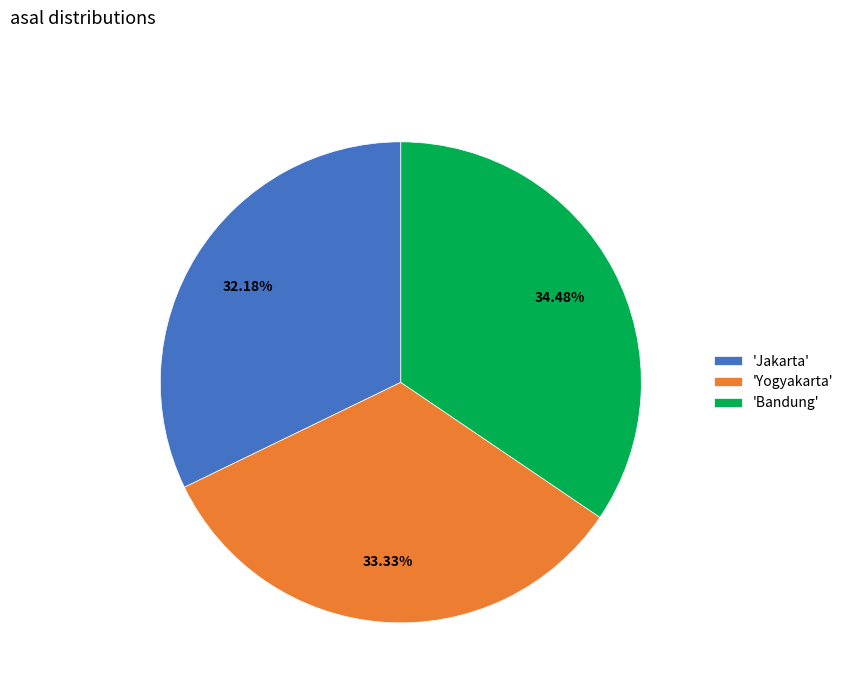

Combined, do 'Yogyakarta' and 'Bandung' account for over 50%?

Yes